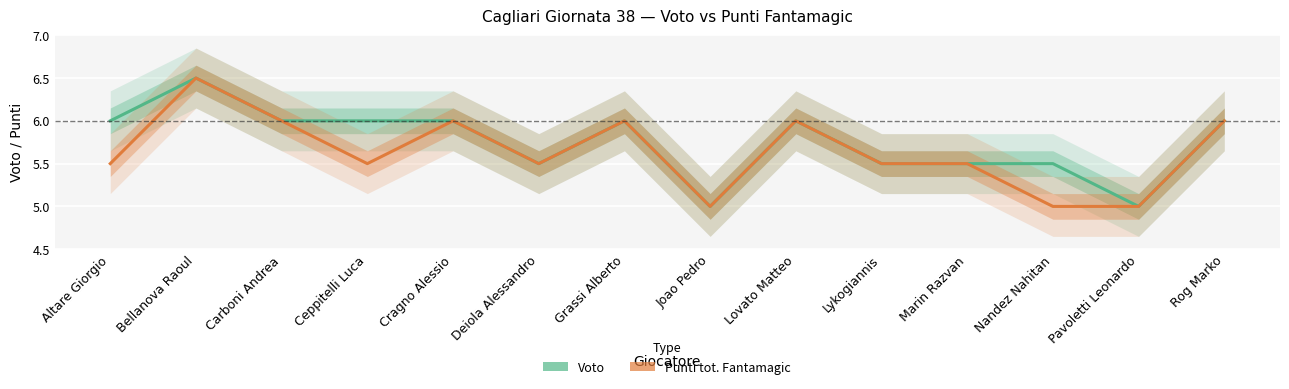

How many data points in Punti tot. Fantamagic are above 5?

11